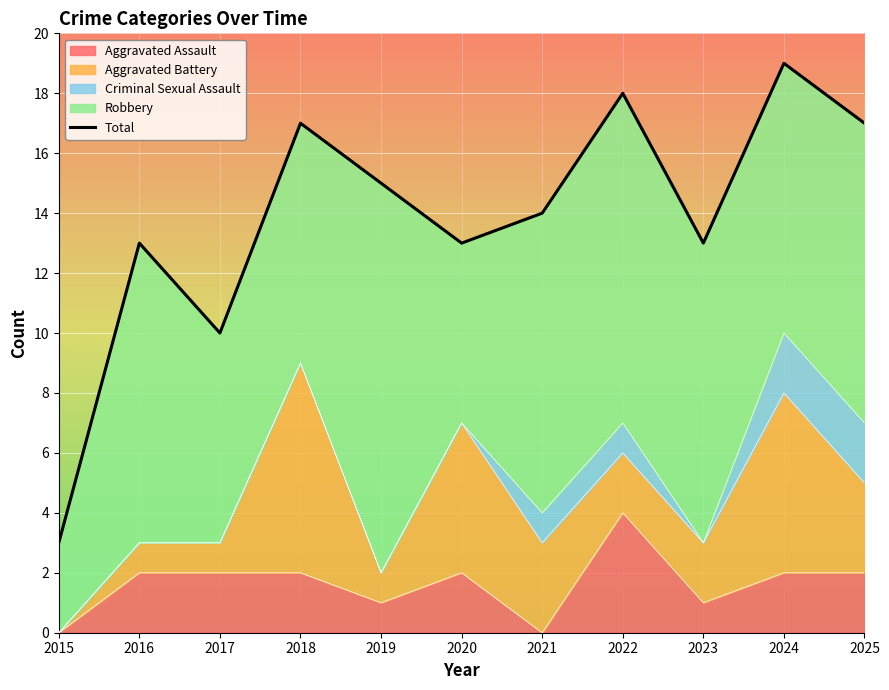

At which label is the value closest to 11?

2017